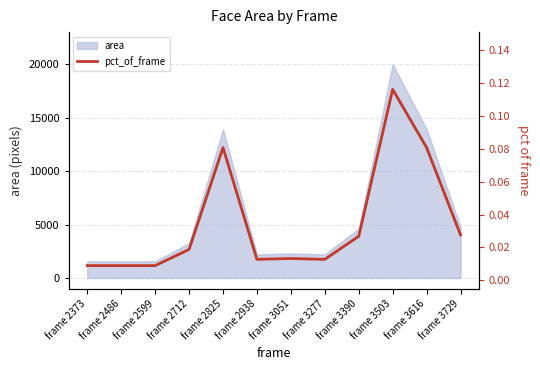

Which label corresponds to the smallest value in the chart?

frame 2373